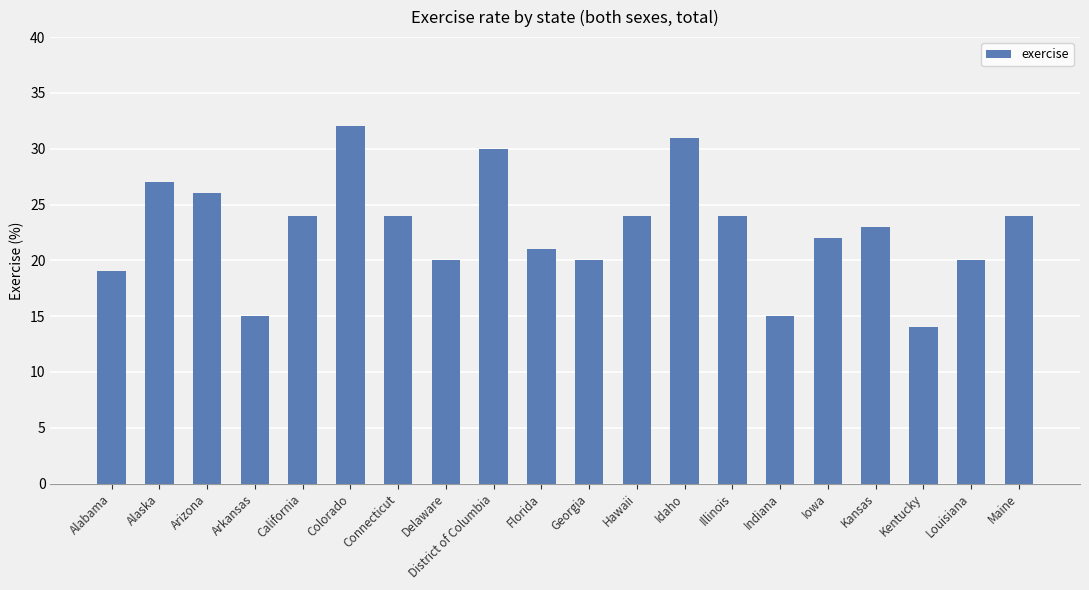

Reading right to left, list all the values displayed in this chart.

24	20	14	23	22	15	24	31	24	20	21	30	20	24	32	24	15	26	27	19